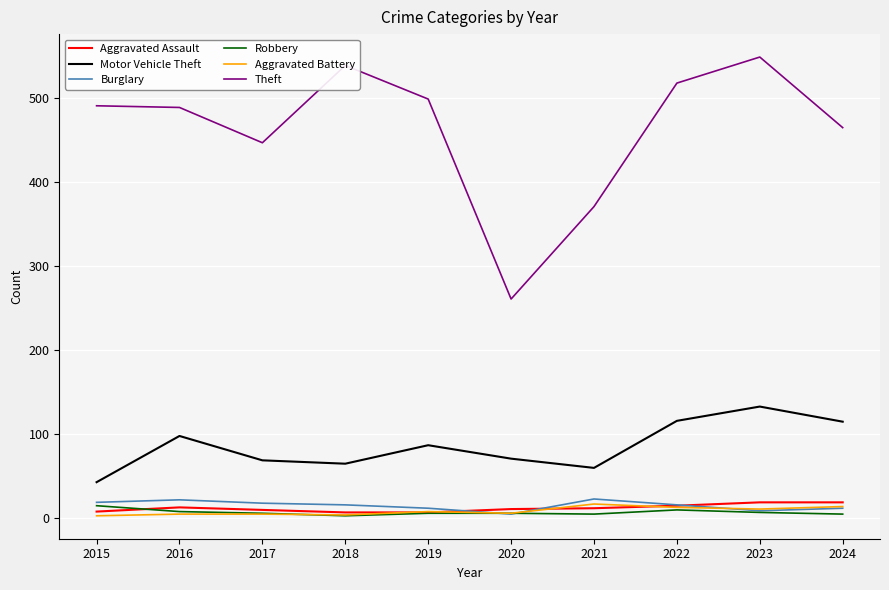

Which series has the largest range (max minus min)?

Theft